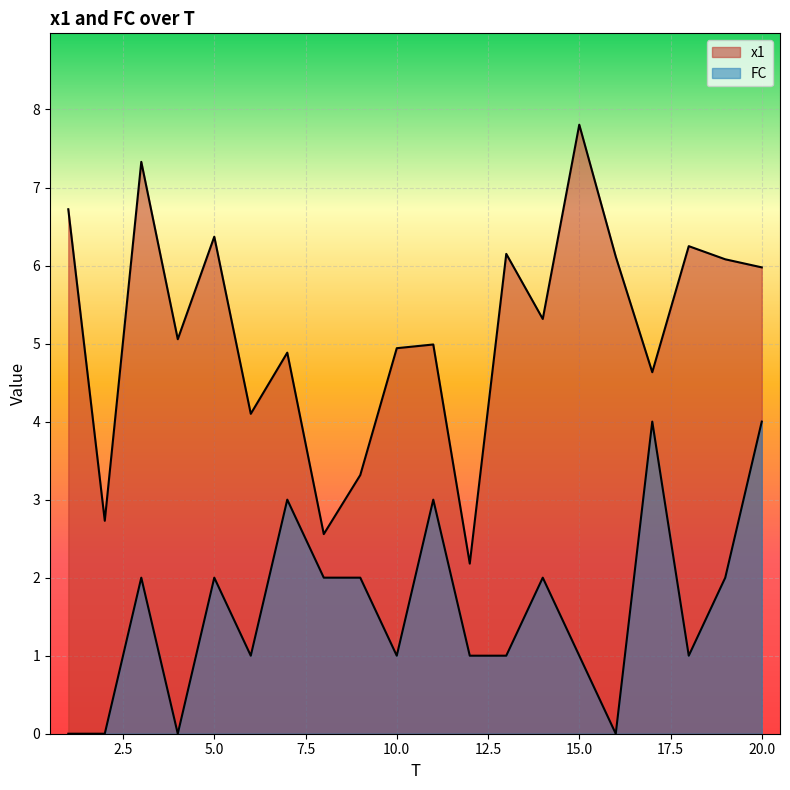

Which series has the widest spread of values?

x1